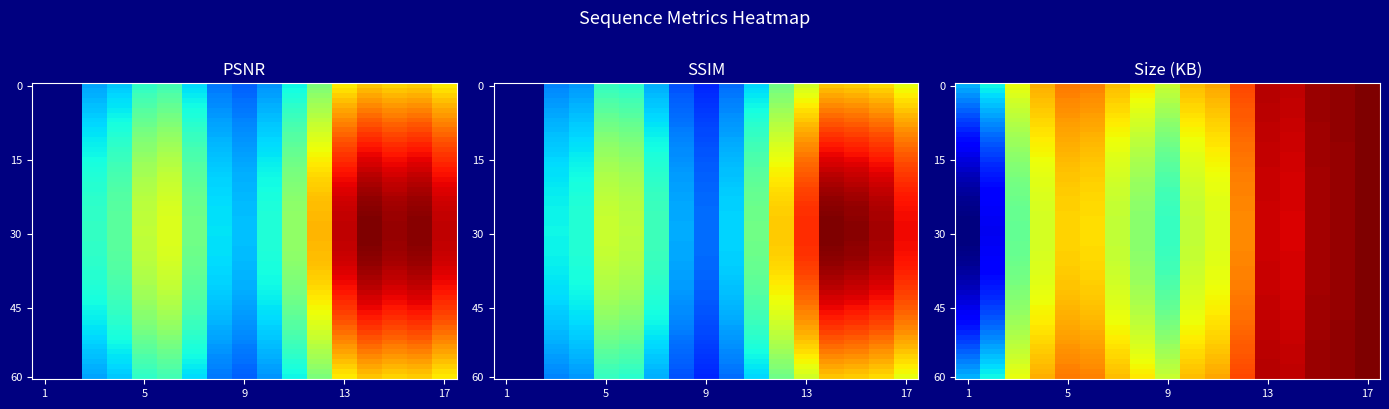

What is the difference between the second highest and second lowest values in the Size (KB) series?

0.6